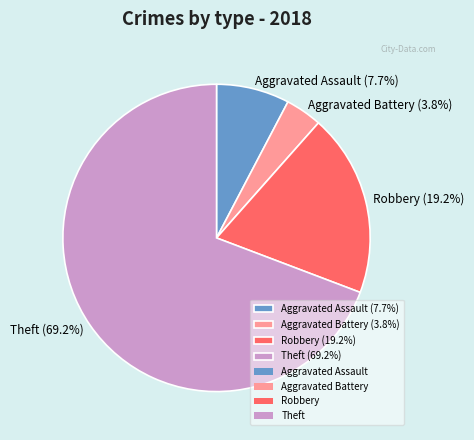

How many slices are in this pie chart?

4